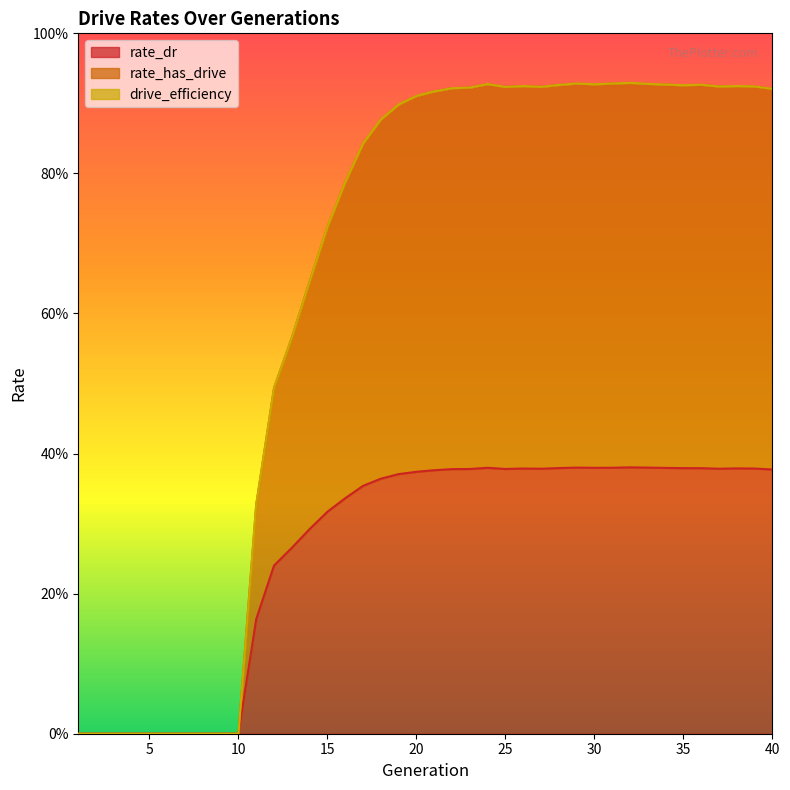

Between 18 and 6, which is larger?

18